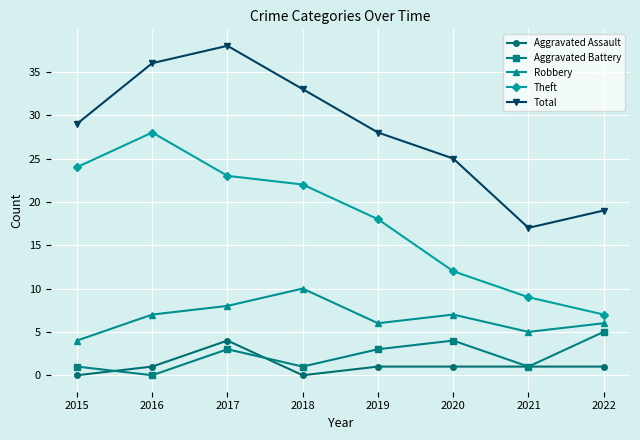

Reading left to right, list all the values displayed in this chart.

Aggravated Assault: 0	1	4	0	1	1	1	1
Aggravated Battery: 1	0	3	1	3	4	1	5
Robbery: 4	7	8	10	6	7	5	6
Theft: 24	28	23	22	18	12	9	7
Total: 29	36	38	33	28	25	17	19